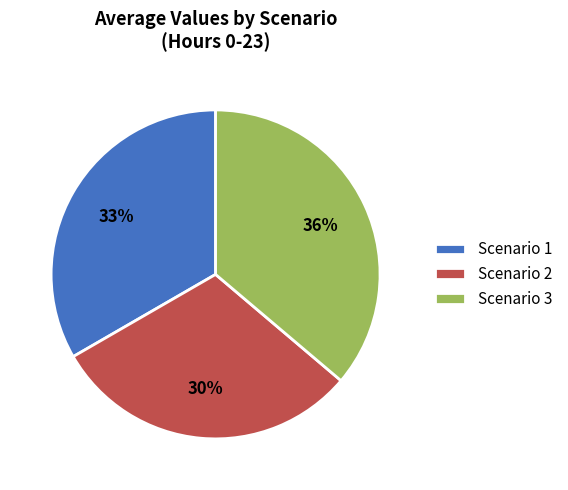

Is there a majority slice in this chart?

No